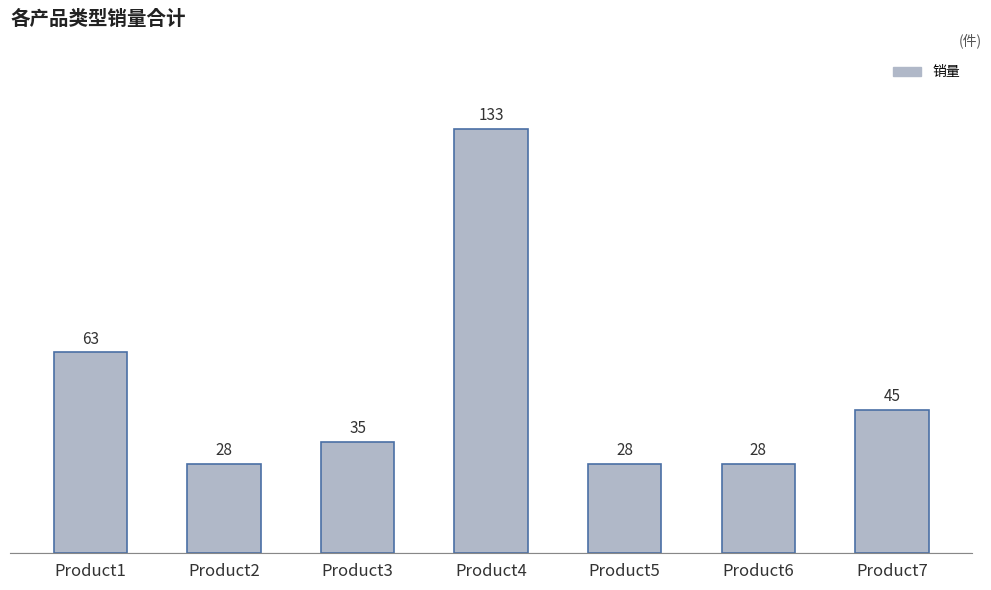

Reading right to left, list all the values displayed in this chart.

45	28	28	133	35	28	63